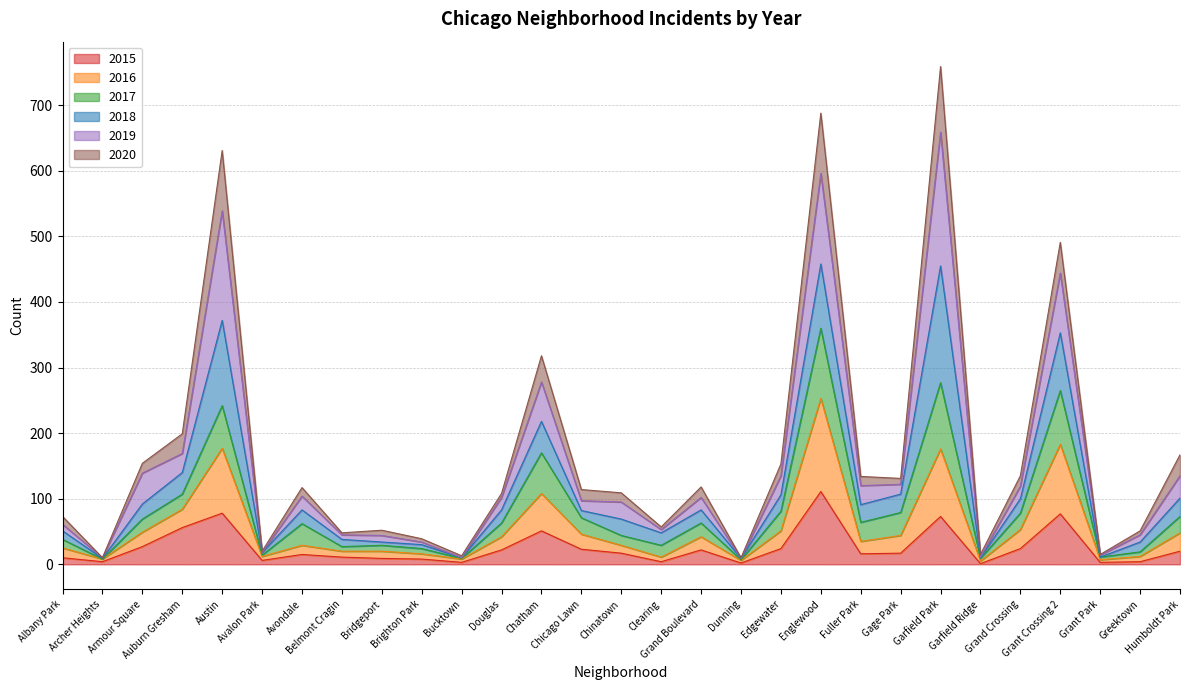

At which category is the sum across all series the highest?

Garfield Park